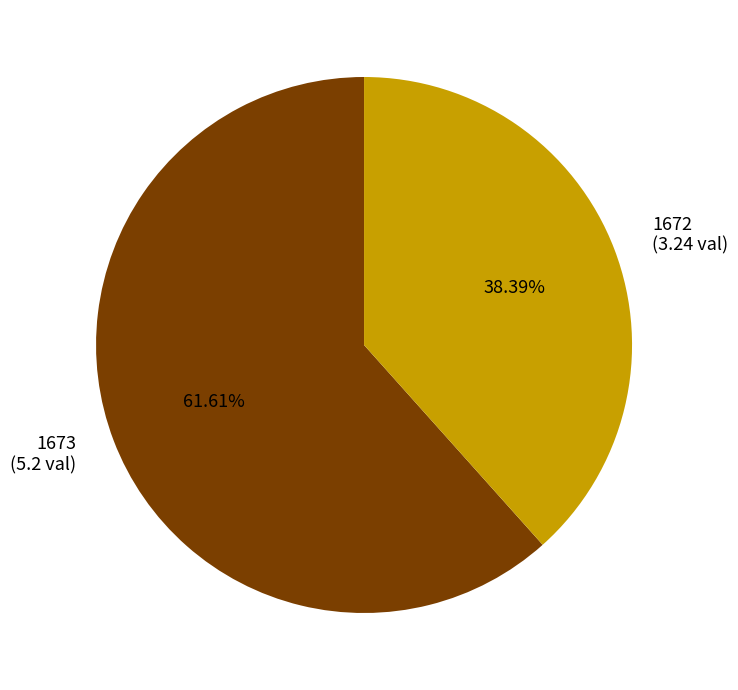

Between 1672 and 1673, which is larger?

1673